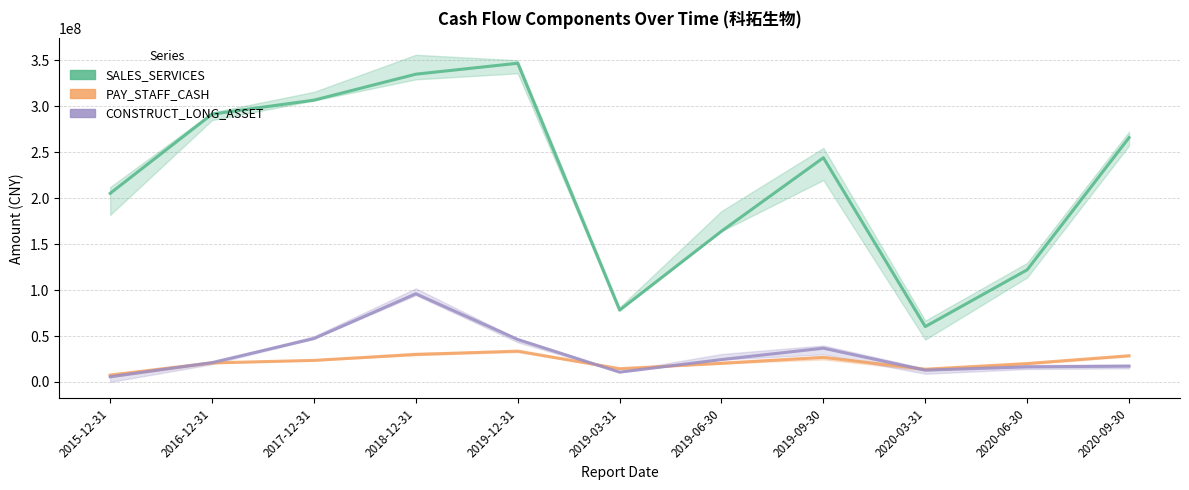

Is it true that SALES_SERVICES equals 164122391.5 at 2019-06-30?

True